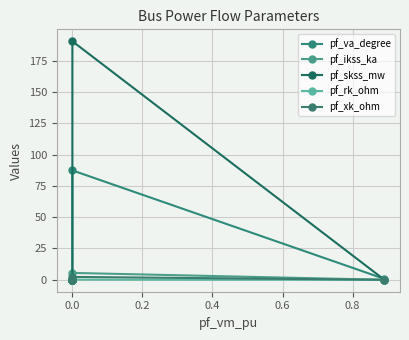

Which series has the widest spread of values?

pf_skss_mw